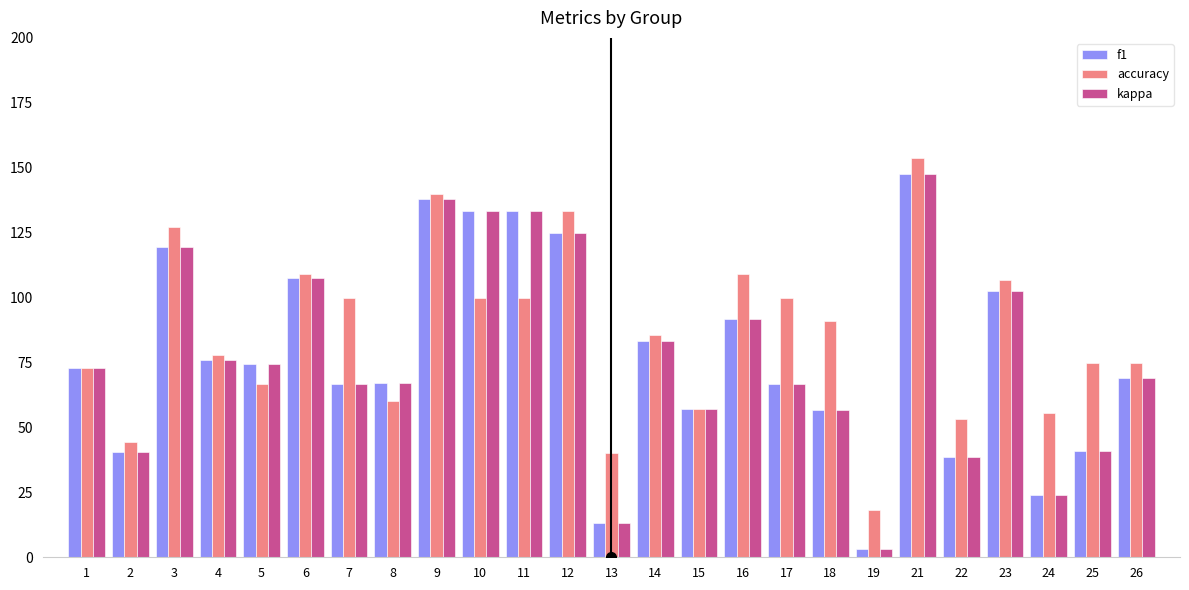

True or false: f1 has a value of 67.1 at 8.

True